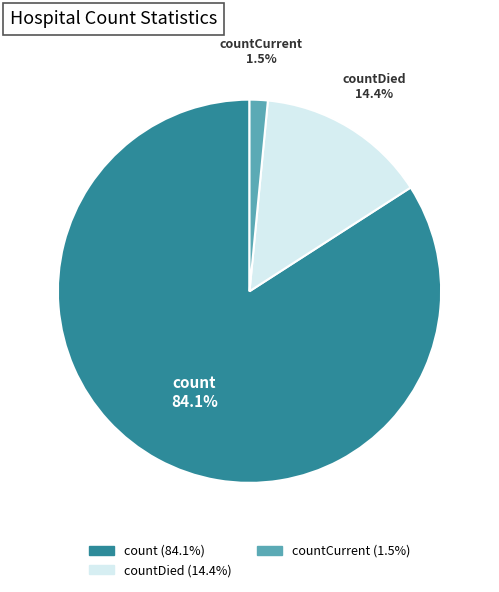

Is there any slice that represents more than half of the pie?

Yes